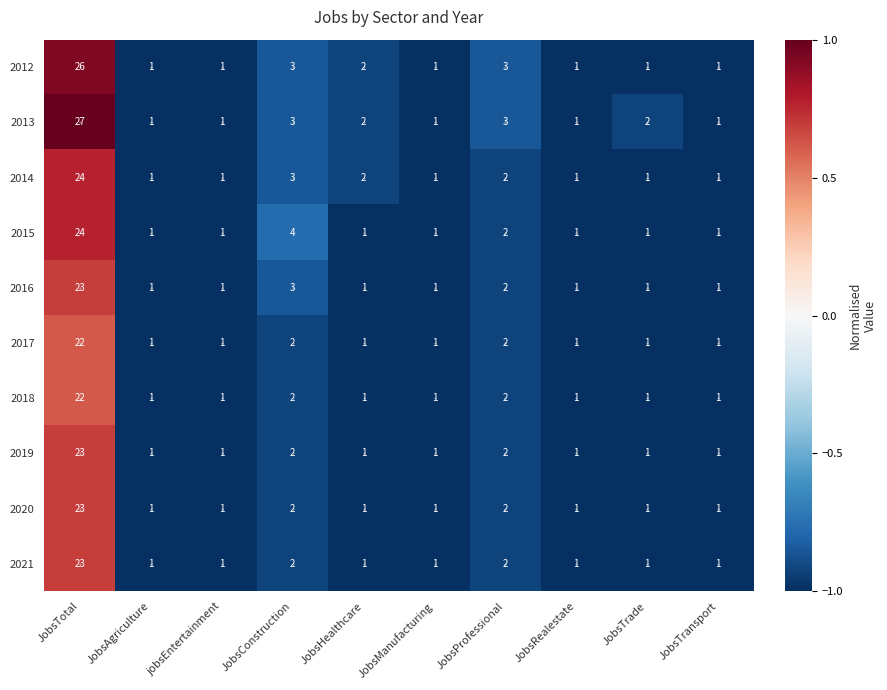

How many values in the 2020 series exceed 1?

3